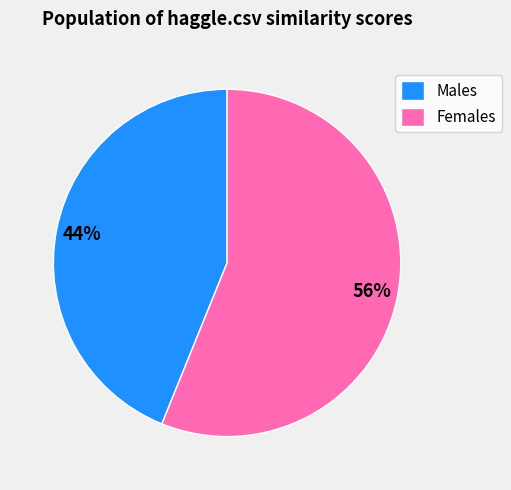

To the nearest percent, what percentage of the pie is Females?

56%